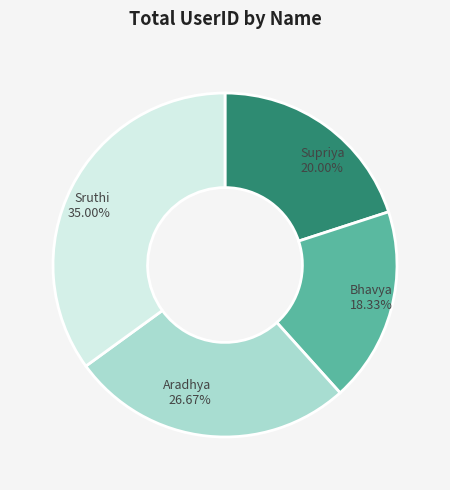

Which category has the biggest portion of the pie?

Sruthi